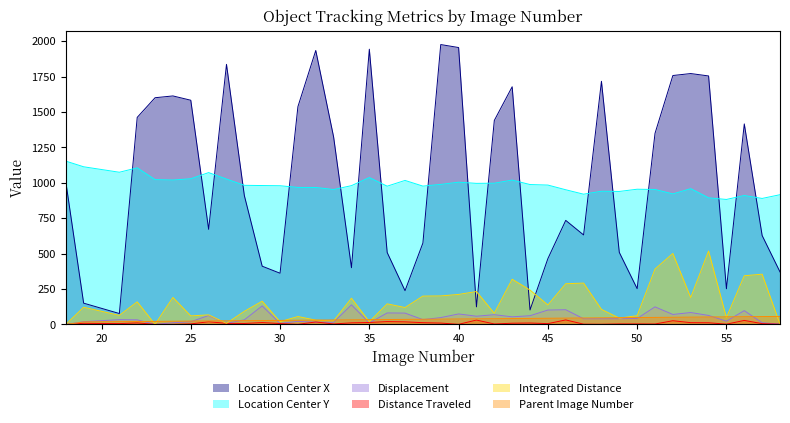

Count the number of categories in the chart.

40